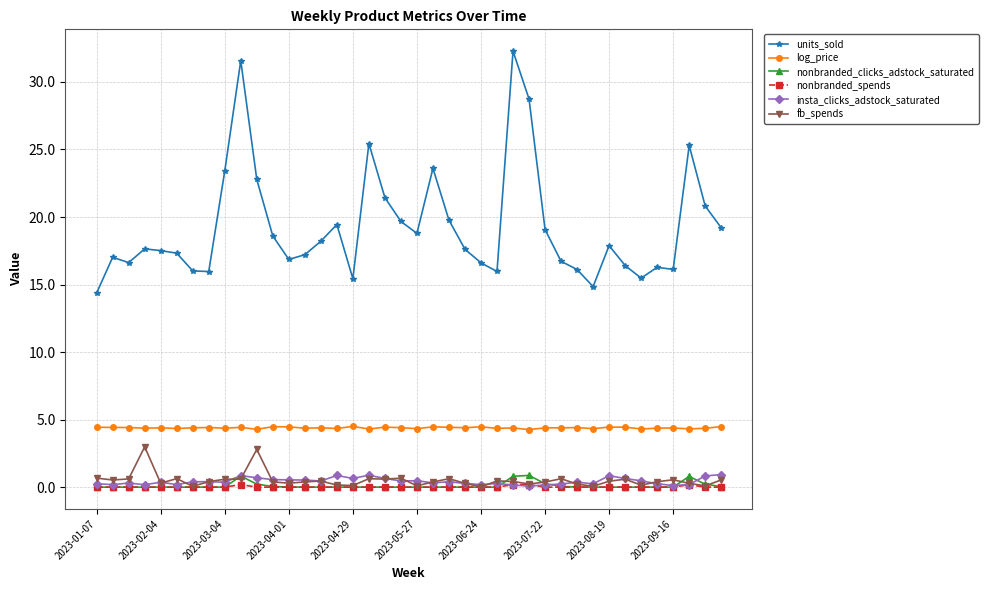

Is this an area chart (filled region under the line)?

No